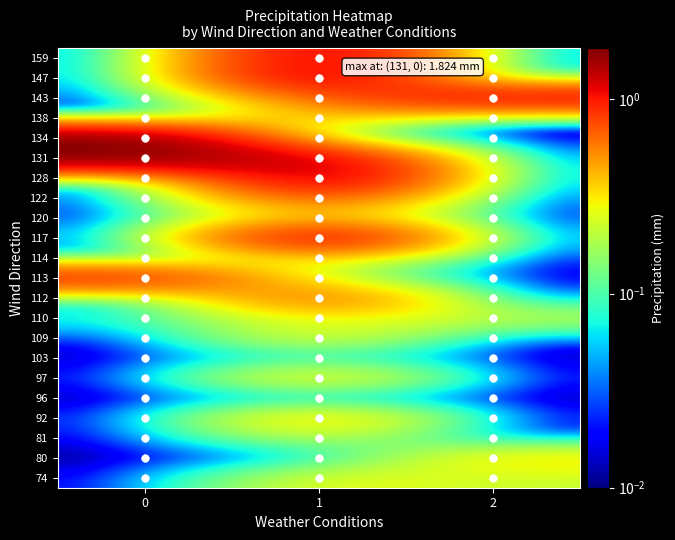

How many categories are shown in the chart?

3